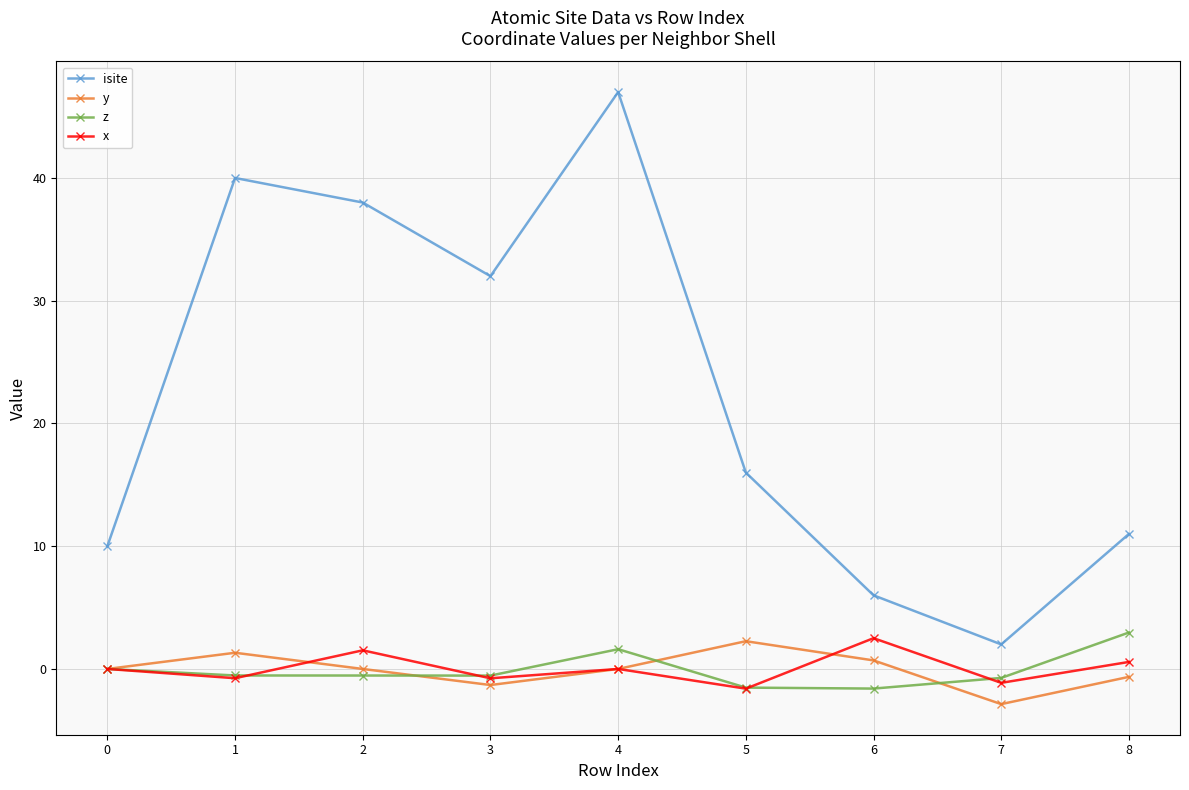

At which category does the chart reach its peak across all series?

4